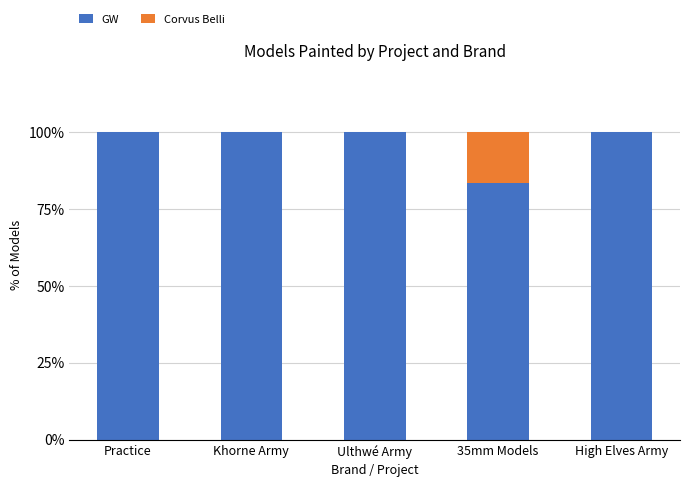

What is the sum of all GW values?

483.3